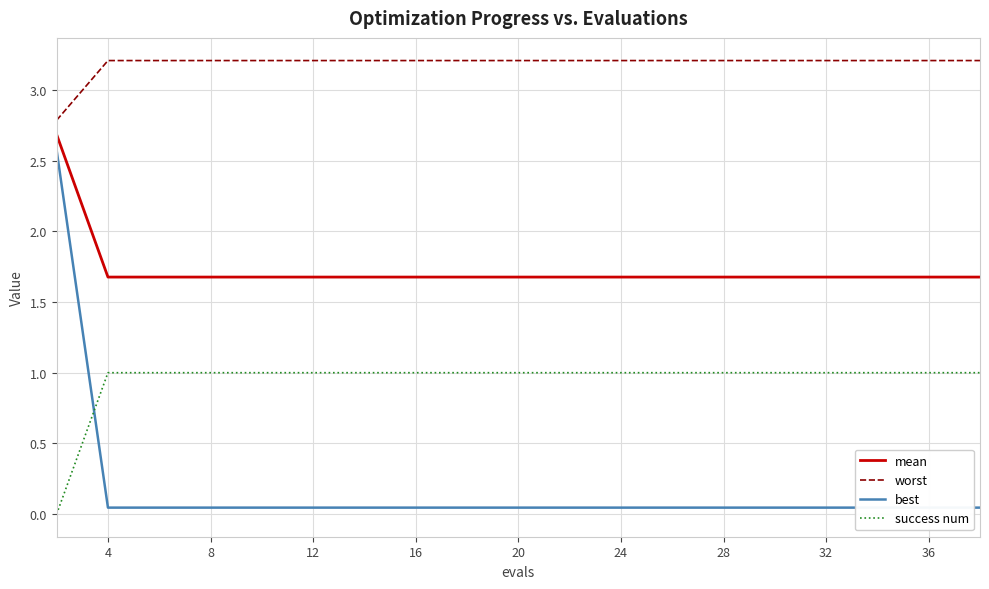

Count the worst values in the range 3 to 4.

19